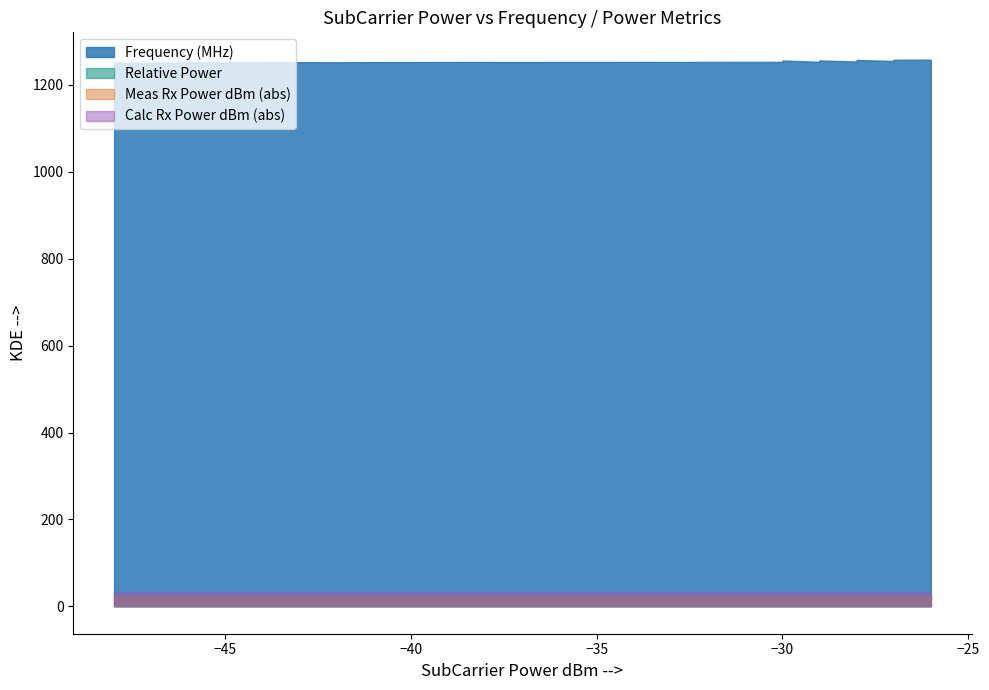

Does the chart have visible grid lines?

No